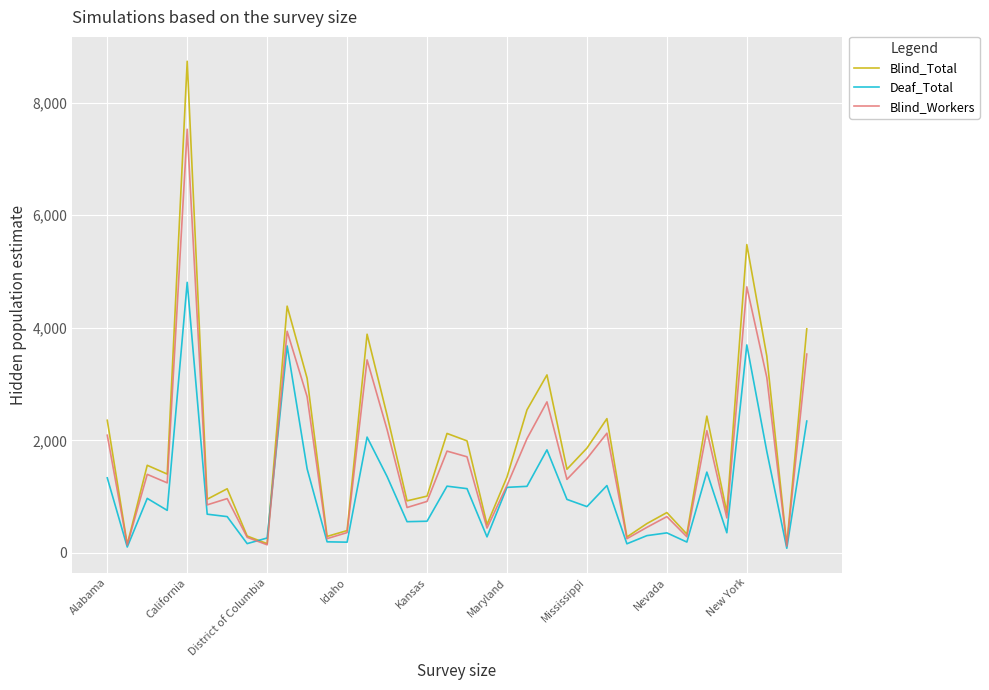

List the series in order of their peak value, lowest first.

Deaf_Total, Blind_Workers, Blind_Total